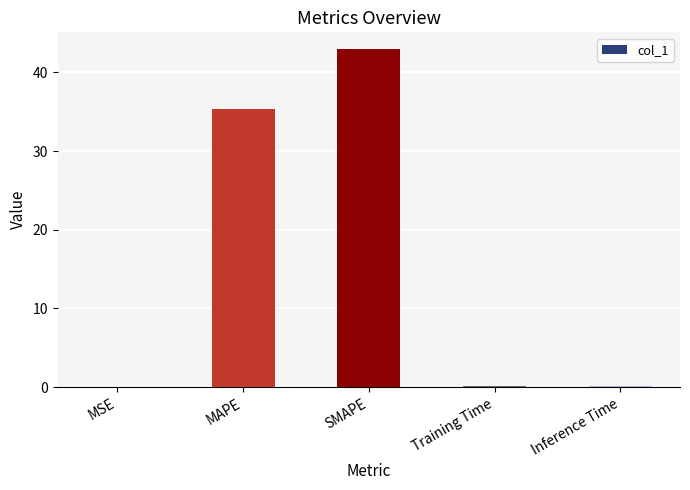

Between MAPE and MSE, which is larger?

MAPE